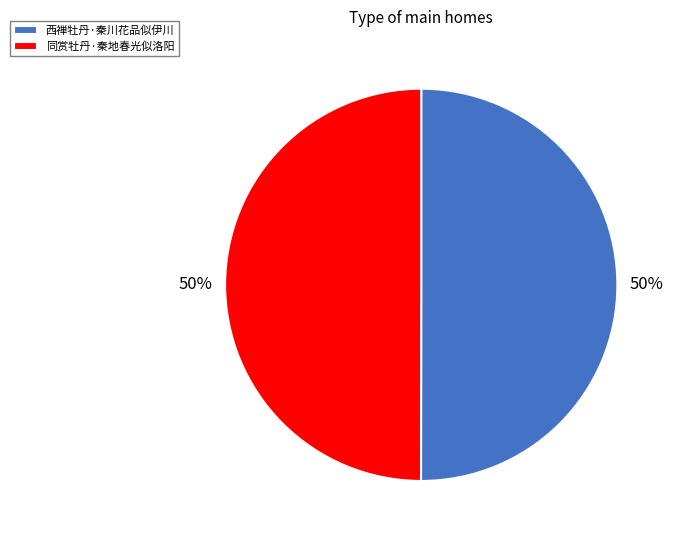

Approximately how many times larger is the value at 同赏牡丹·秦地春光似洛阳 compared to 西禅牡丹·秦川花品似伊川?

1.0